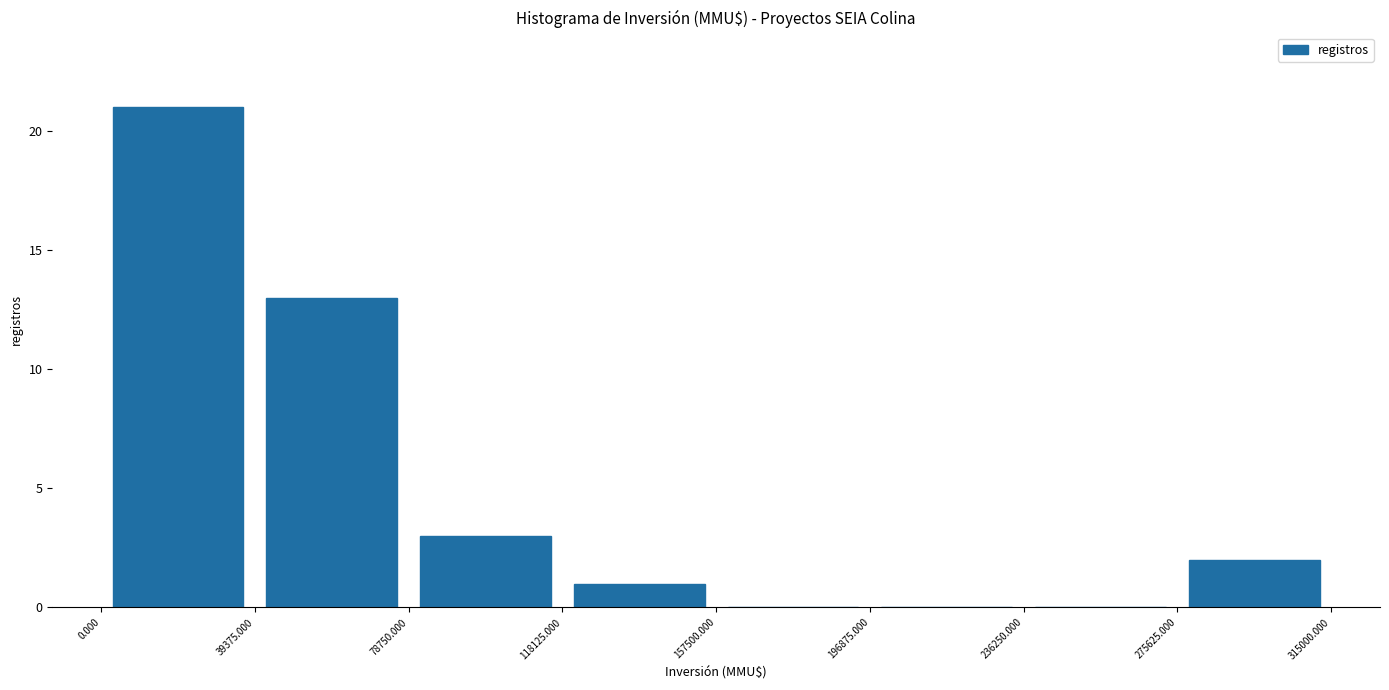

What is the height of the bar covering 78750.000 to 118125.000 on the x-axis? The values are not printed on the chart, so give them approximately, as read against the axis.

3